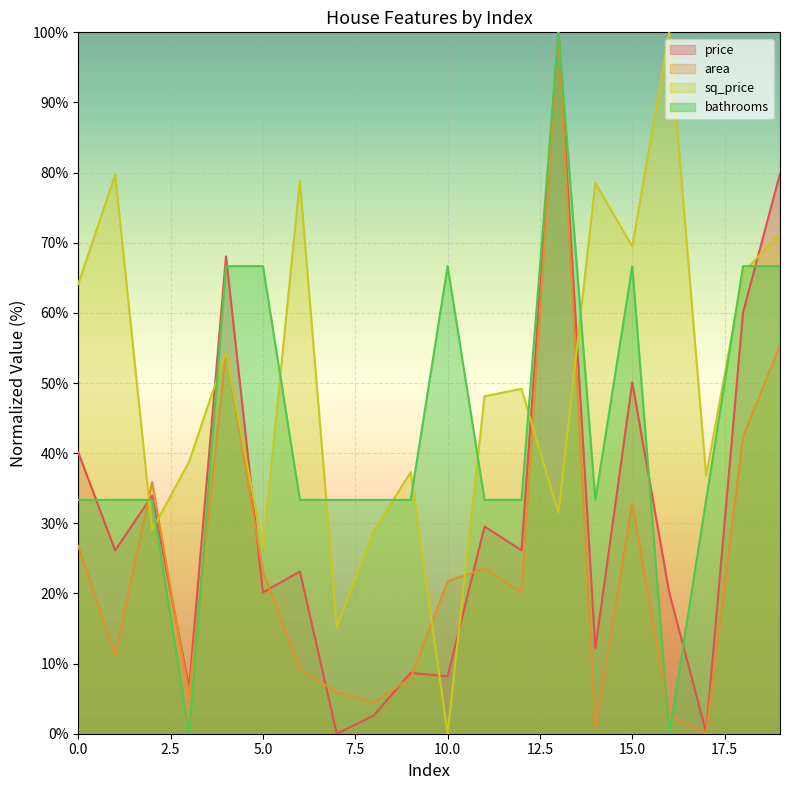

Reading right to left, transcribe all the data shown in this chart.

area: 55.4	42.4	0.0	2.6	32.8	1.0	100.0	20.2	23.6	21.7	8.0	4.4	5.9	9.2	23.1	54.4	5.6	35.9	11.2	26.8
sq_price: 71.4	65.6	36.7	100.0	69.5	78.5	31.5	49.2	48.1	0.0	37.3	28.9	15.2	78.8	26.5	54.4	38.8	29.0	79.7	64.1
price: 79.9	60.1	0.2	20.1	50.1	12.2	100.0	26.2	29.5	8.2	8.7	2.6	0.0	23.1	20.1	68.1	6.6	33.9	26.1	40.1
bathrooms: 66.7	66.7	33.3	0.0	66.7	33.3	100.0	33.3	33.3	66.7	33.3	33.3	33.3	33.3	66.7	66.7	0.0	33.3	33.3	33.3